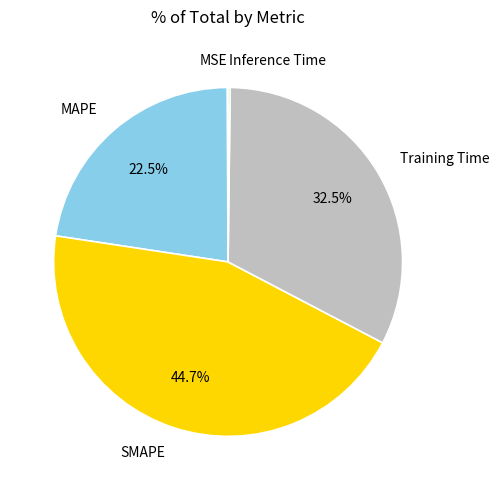

What is the largest slice in the pie chart?

SMAPE